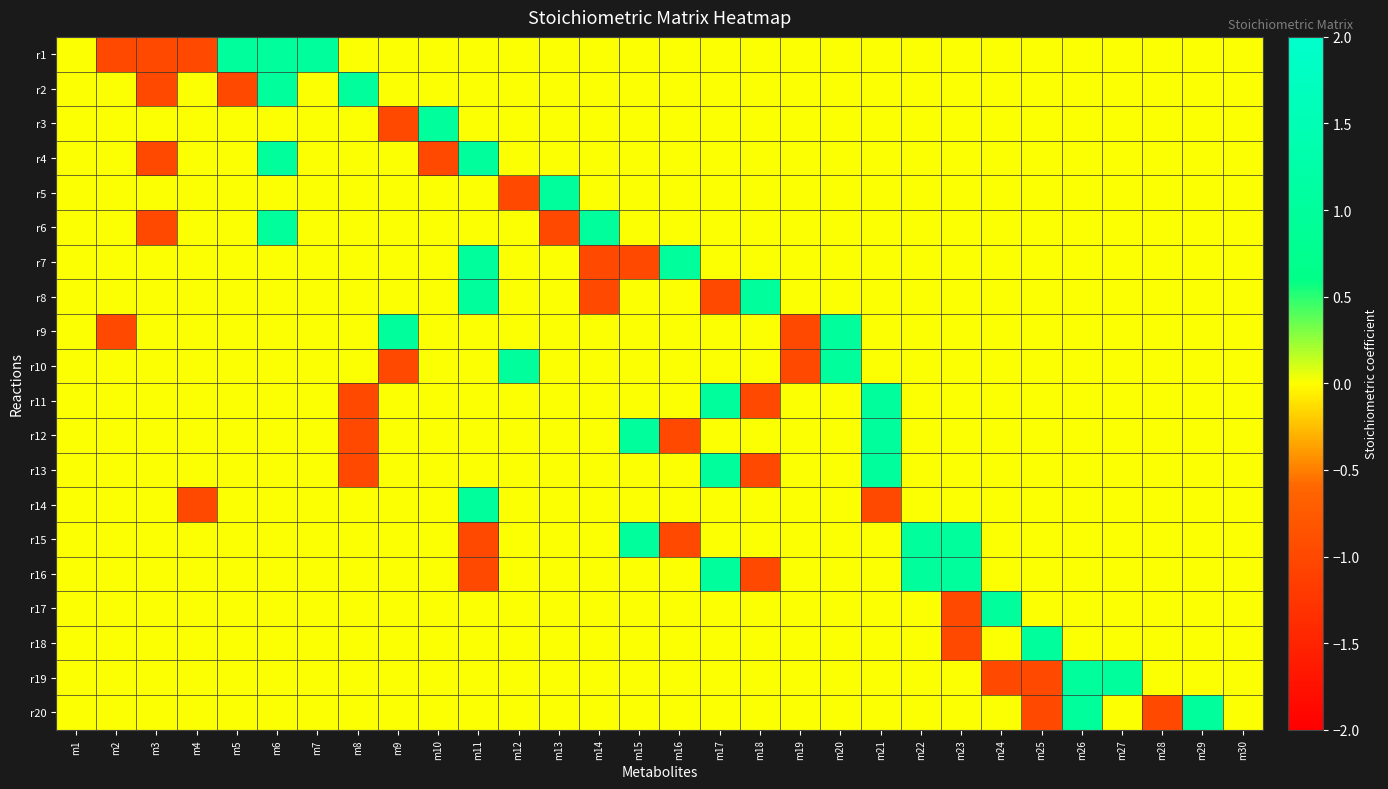

Which series has the largest range (max minus min)?

r1